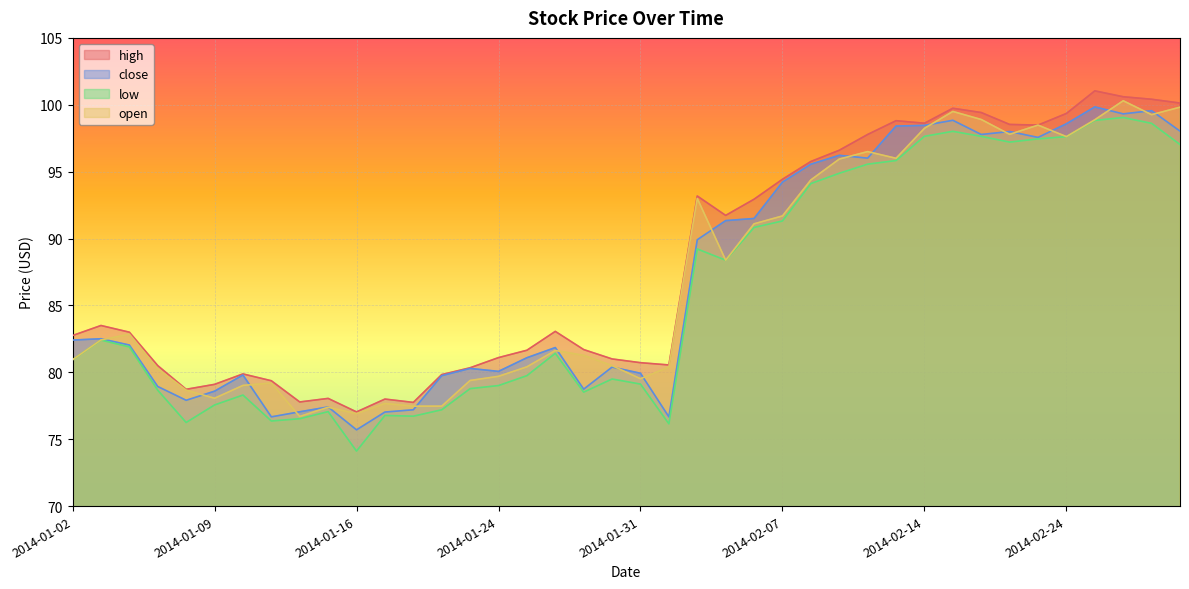

What is the sum of the open values at 2014-01-09 and 2014-01-16?

155.0